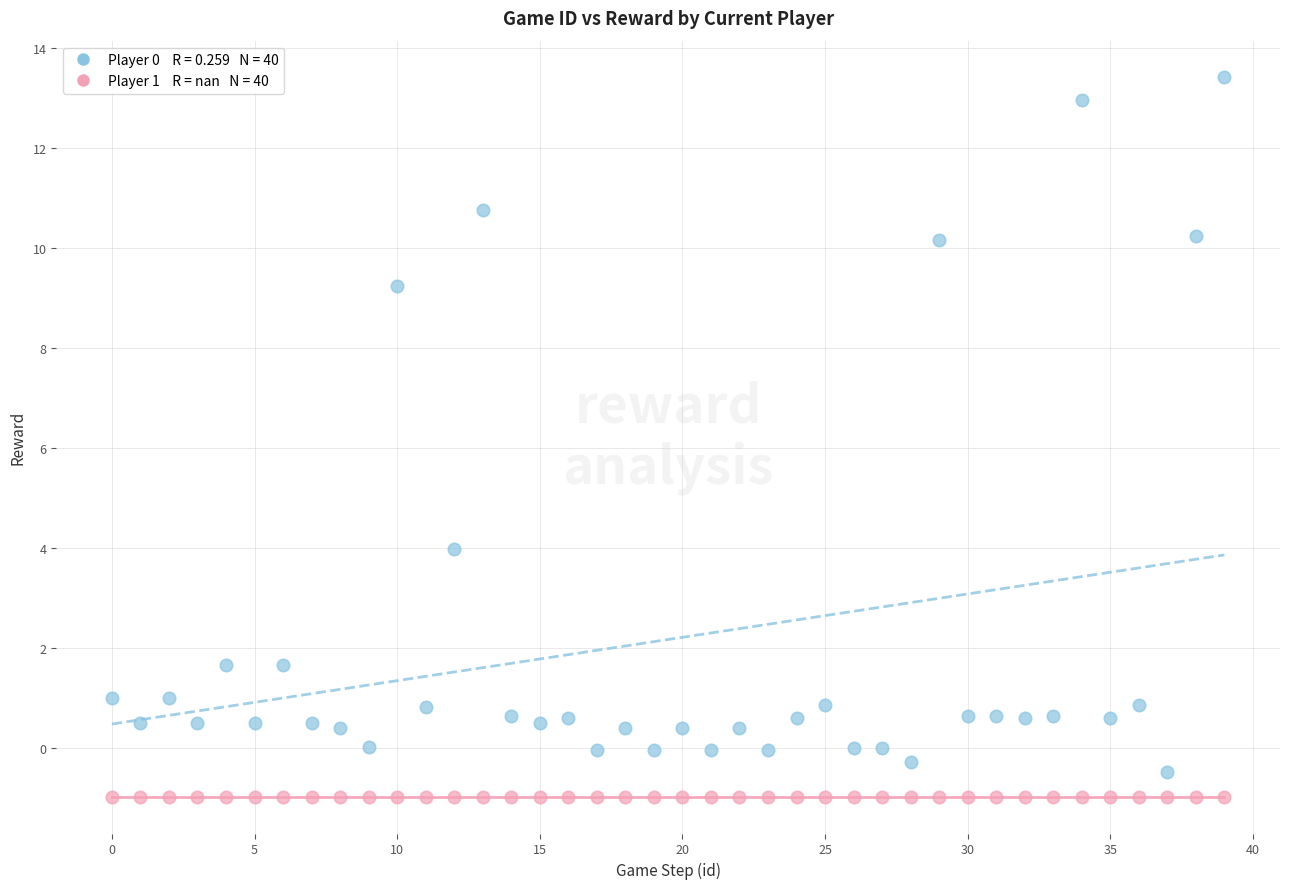

Across all series, what Y value is closest to 6?

4.0